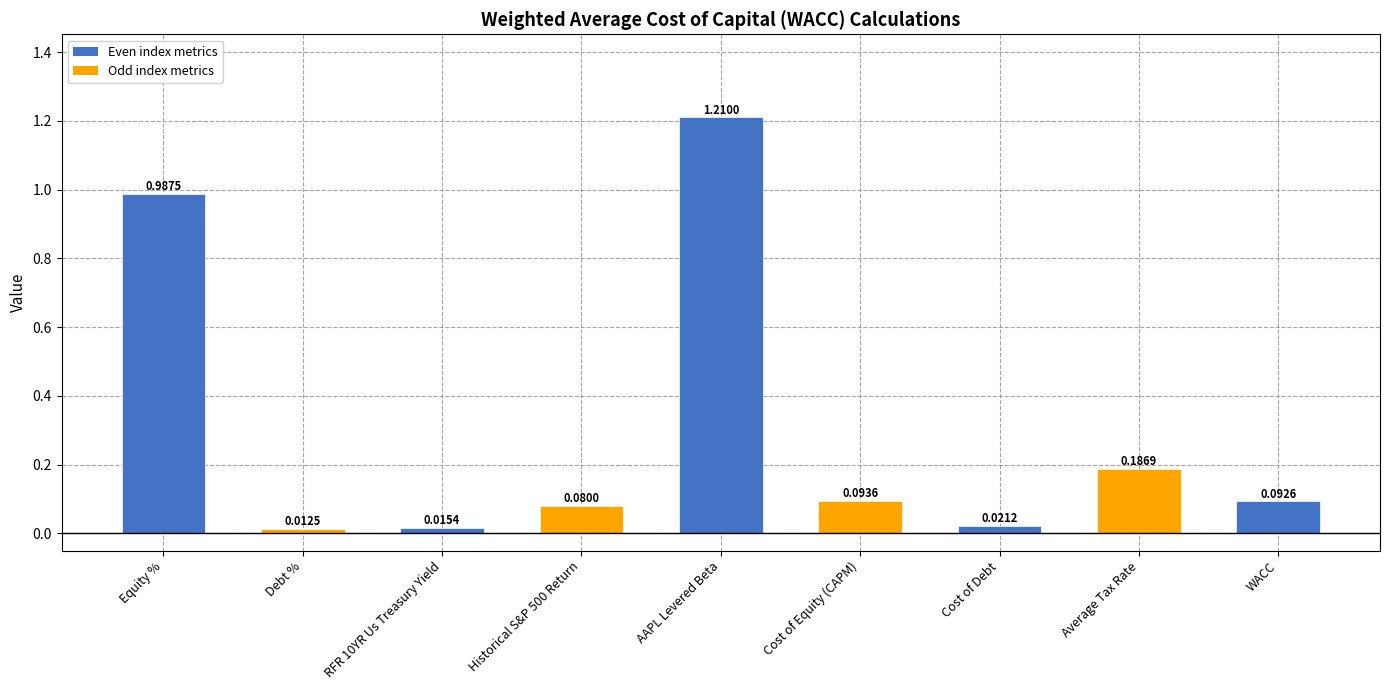

What is the label of the 4th bar from the right?

Cost of Equity (CAPM)